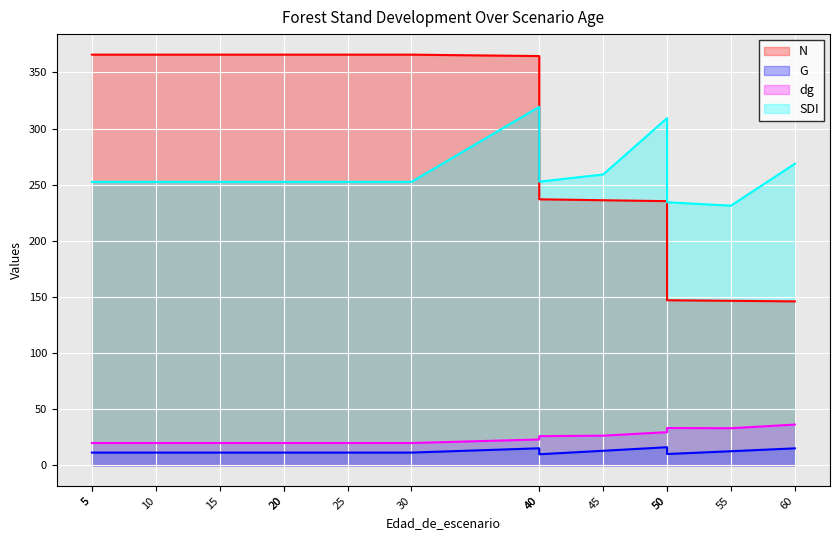

At which label is SDI closest to 275?

60